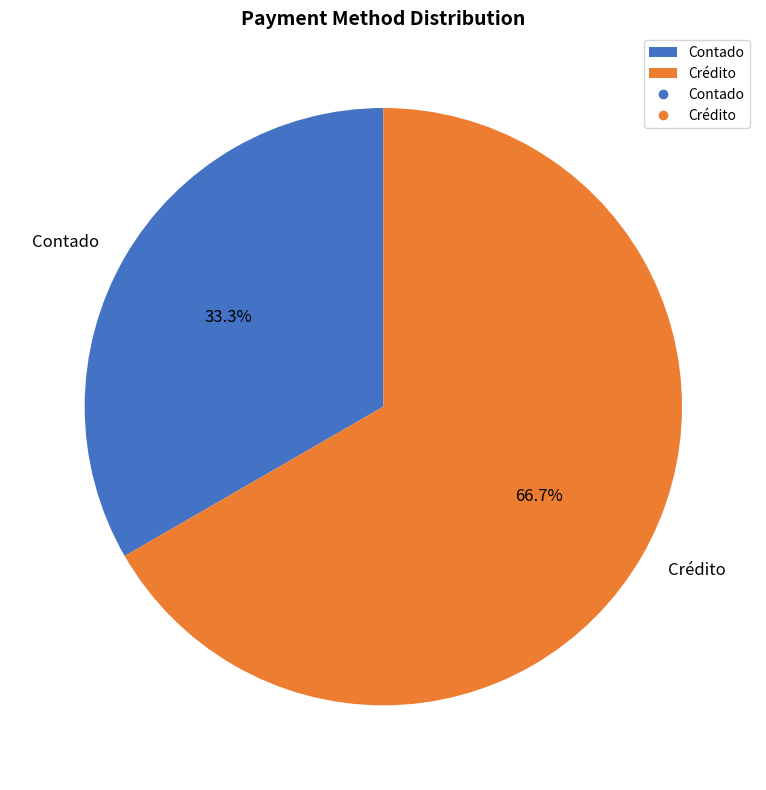

Does Crédito account for over 50% of the chart?

Yes